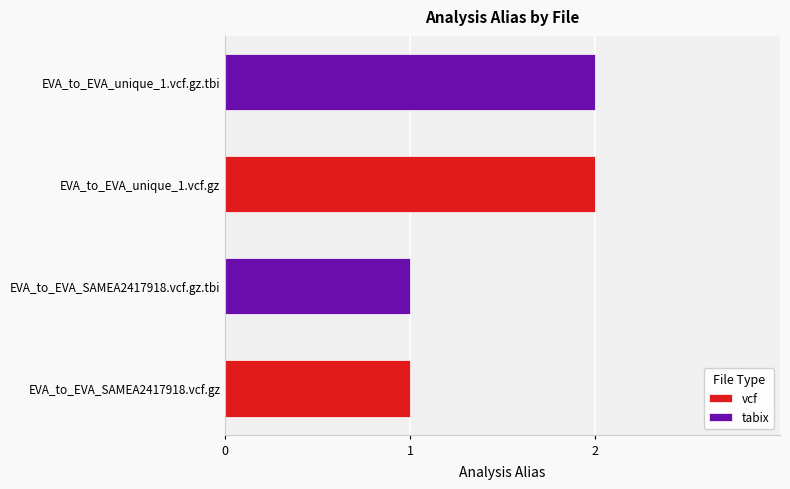

What is the sum of all vcf values?

3